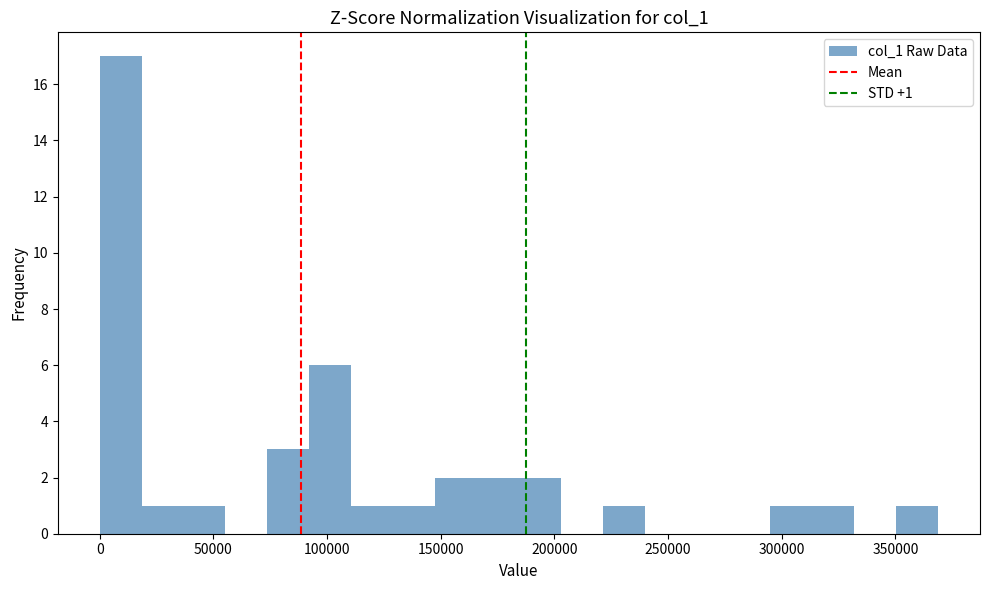

Read against the x-axis, roughly where is the centre of the tallest bar?

10000